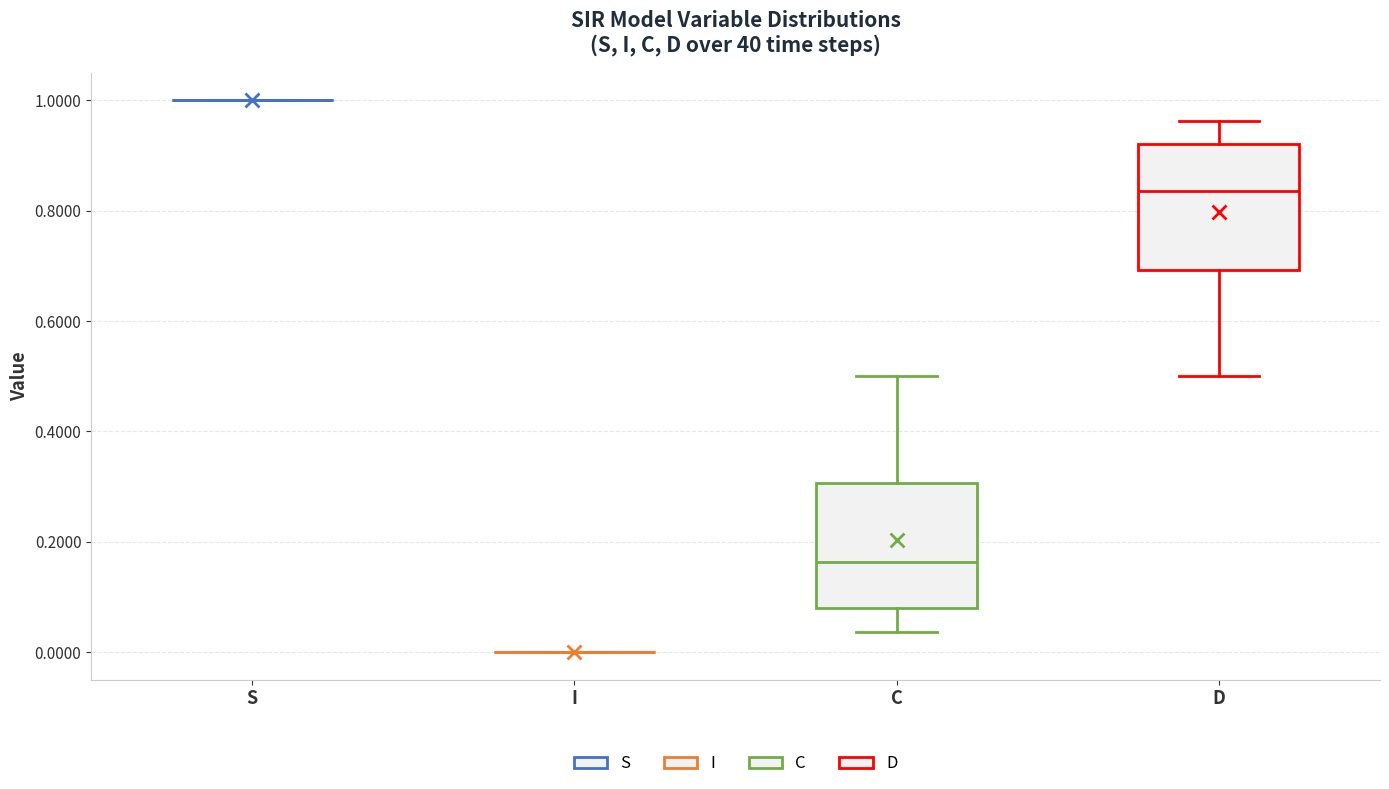

Reading left to right, transcribe this box plot: for each box, give where its median line is, the range the box spans, and where its two whiskers end, as read against the y-axis. The values are not printed on the chart, so give them approximately, as read against the axis.

S: box collapsed to a line at 1.00, whiskers 1.00 to 1.00
I: box collapsed to a line at 0.00, whiskers 0.00 to 0.00
C: median 0.16, box 0.08 to 0.30, whiskers 0.04 to 0.50
D: median 0.84, box 0.70 to 0.92, whiskers 0.50 to 0.96